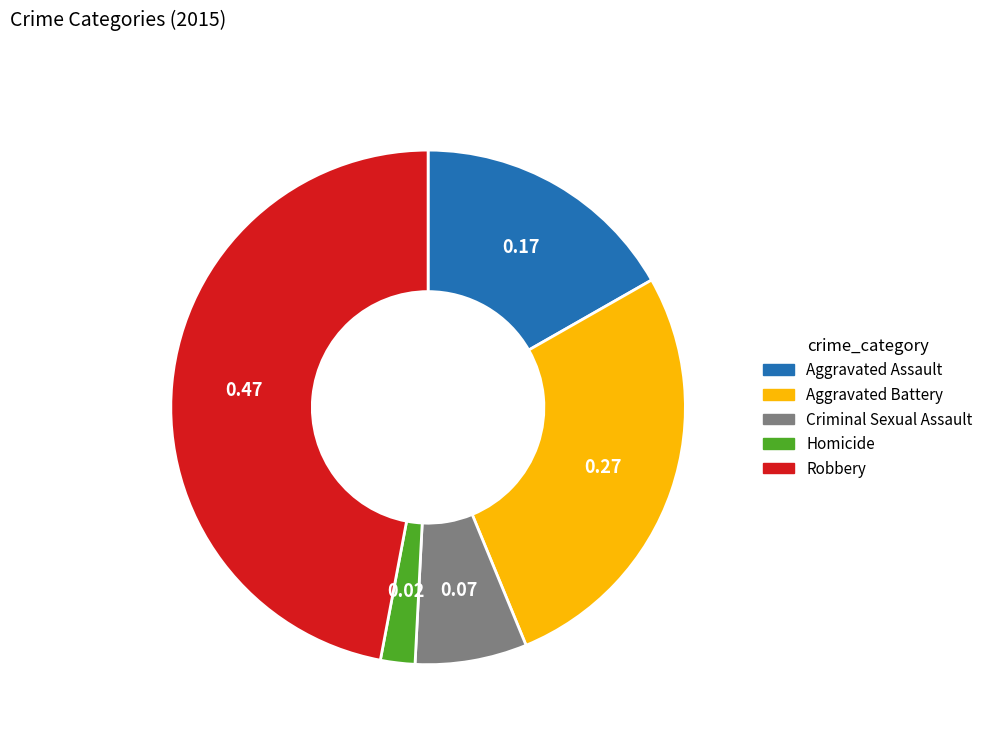

Which has a higher value, Aggravated Assault or Robbery?

Robbery